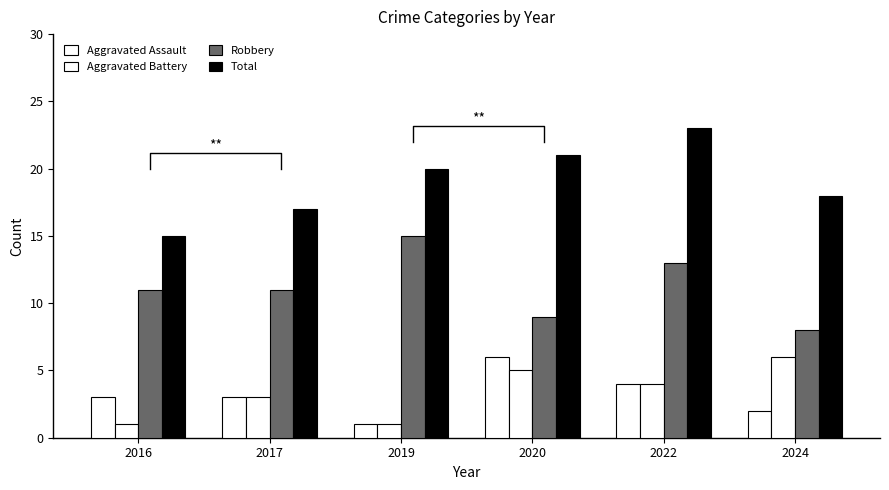

Reading left to right, what are all the values shown in this chart?

Aggravated Assault: 3	3	1	6	4	2
Aggravated Battery: 1	3	1	5	4	6
Robbery: 11	11	15	9	13	8
Total: 15	17	20	21	23	18